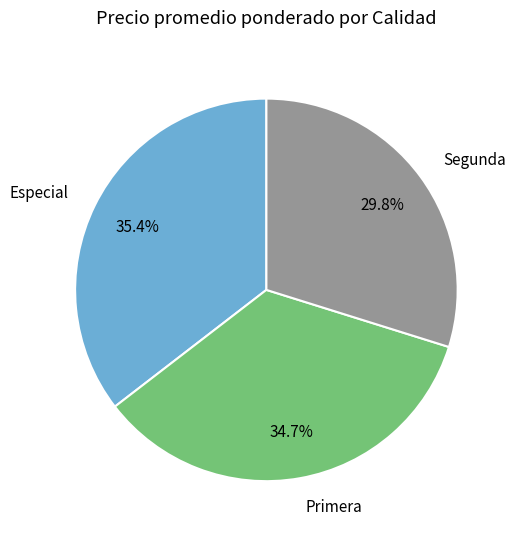

Is there a majority slice in this chart?

No